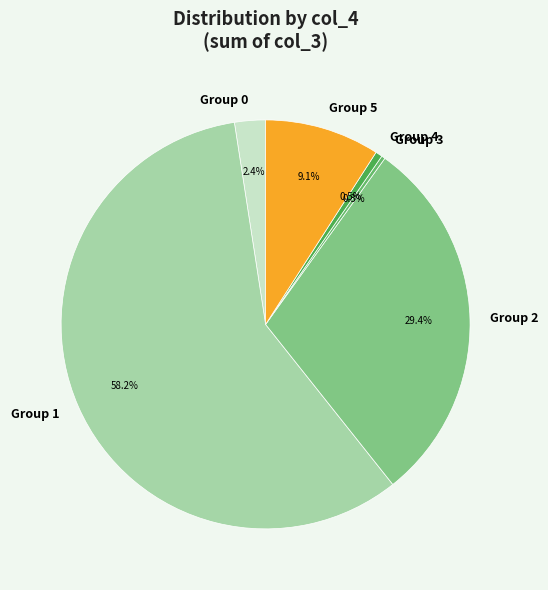

Does Group 1 account for over 50% of the chart?

Yes